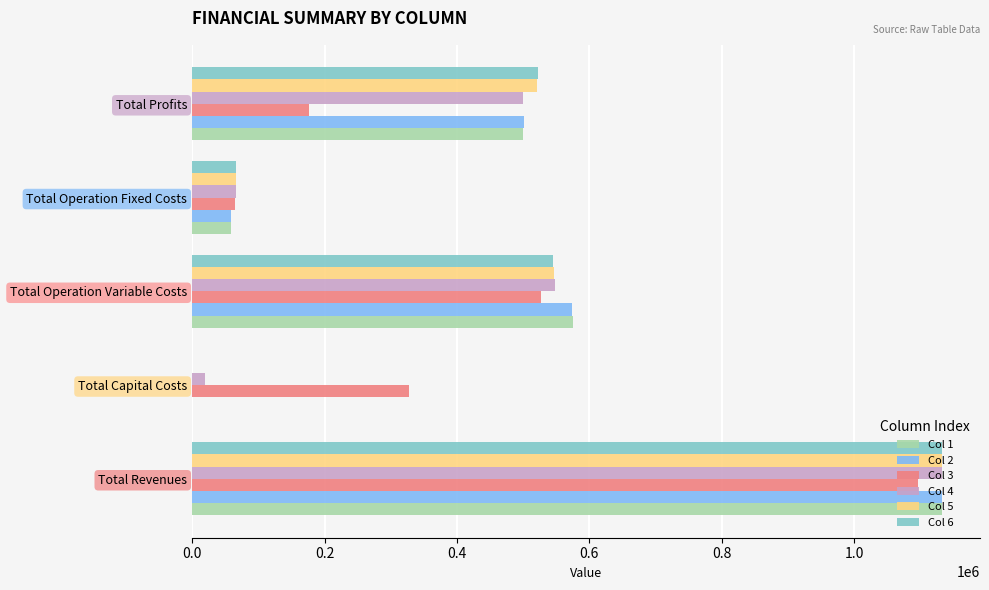

The value of Col 6 at Total Operation Variable Costs is 544441.1. True or false?

True